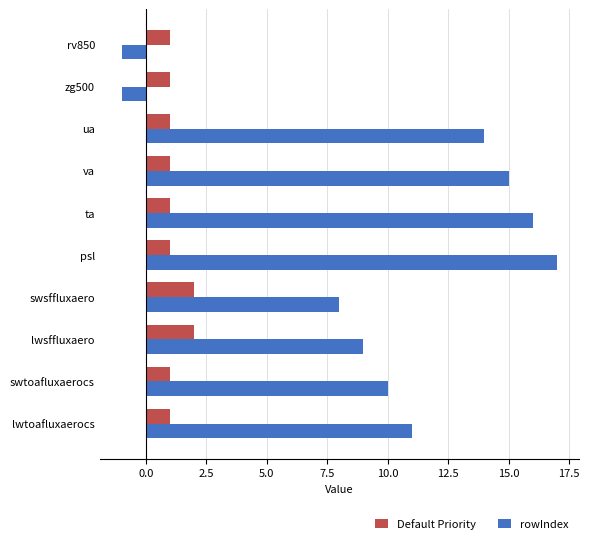

What is the greatest value displayed?

17